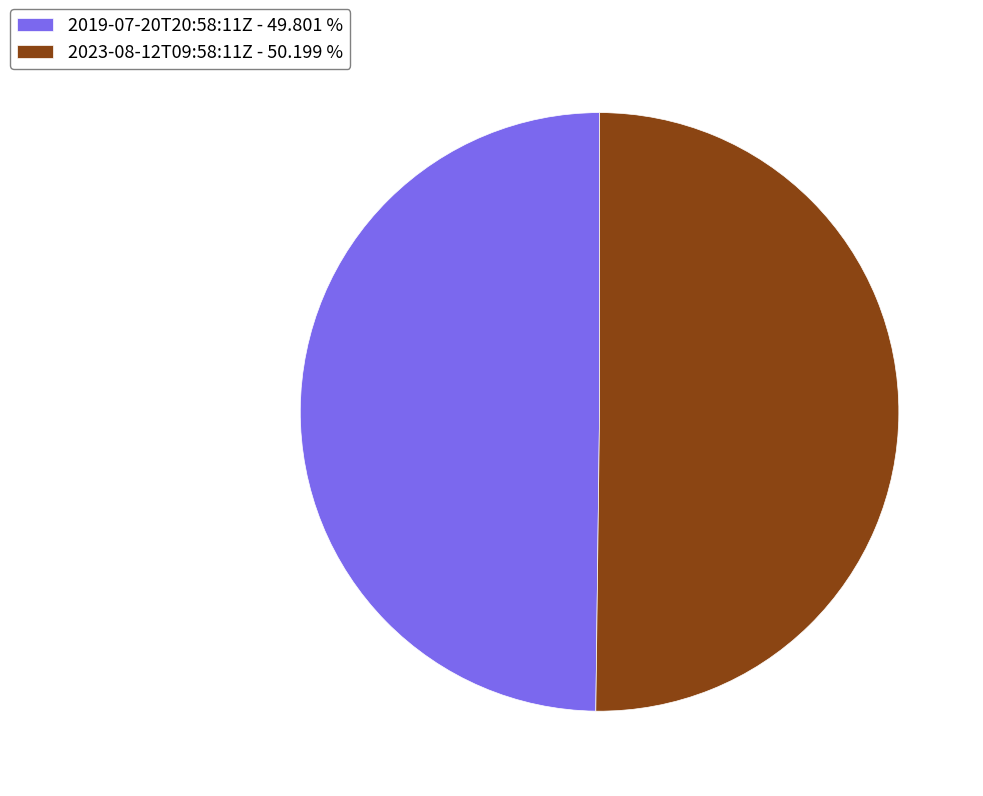

Approximately how many times larger is the value at 2023-08-12T09:58:11Z - 50.199 % compared to 2019-07-20T20:58:11Z - 49.801 %?

1.0